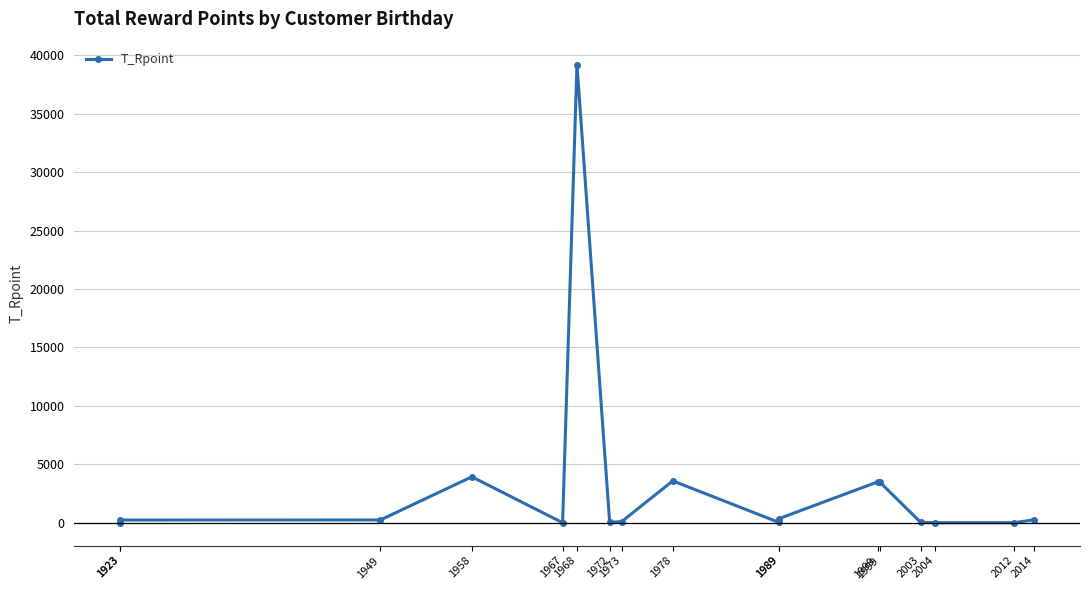

True or false: there are more than 2 points higher than both neighbors.

True